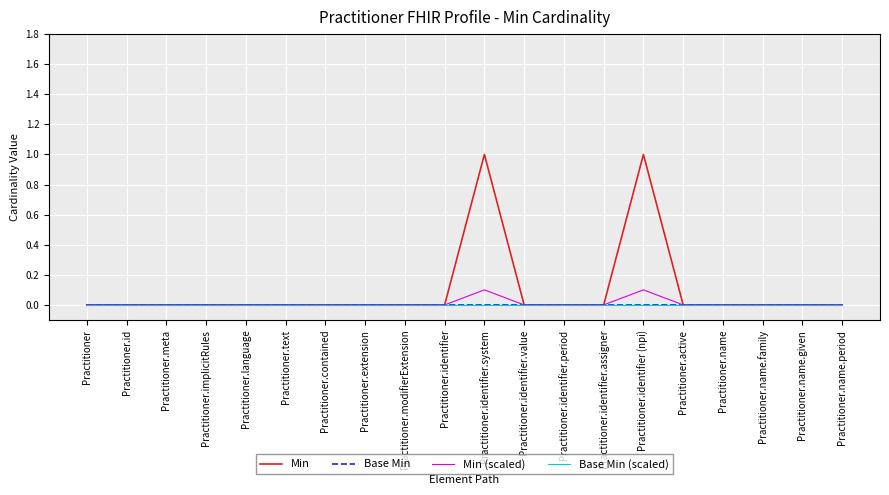

Which series has the largest total across all categories?

Min